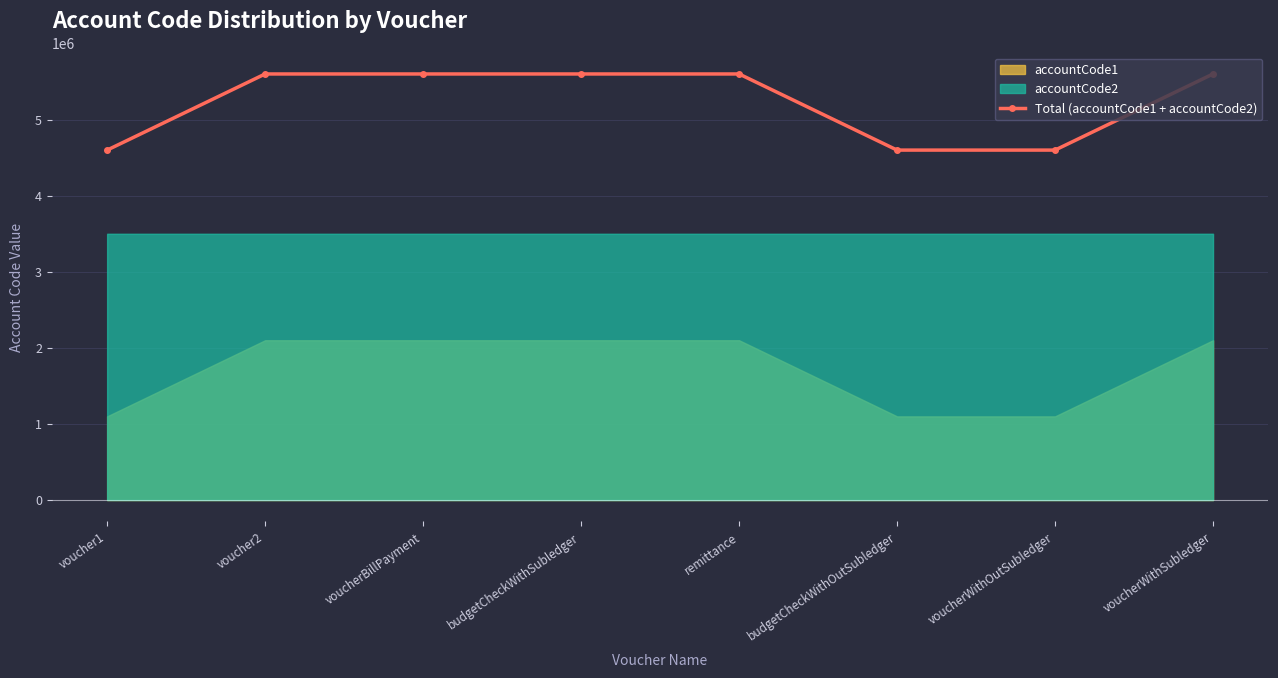

True or false: the data has more than 1 interior local peaks.

False